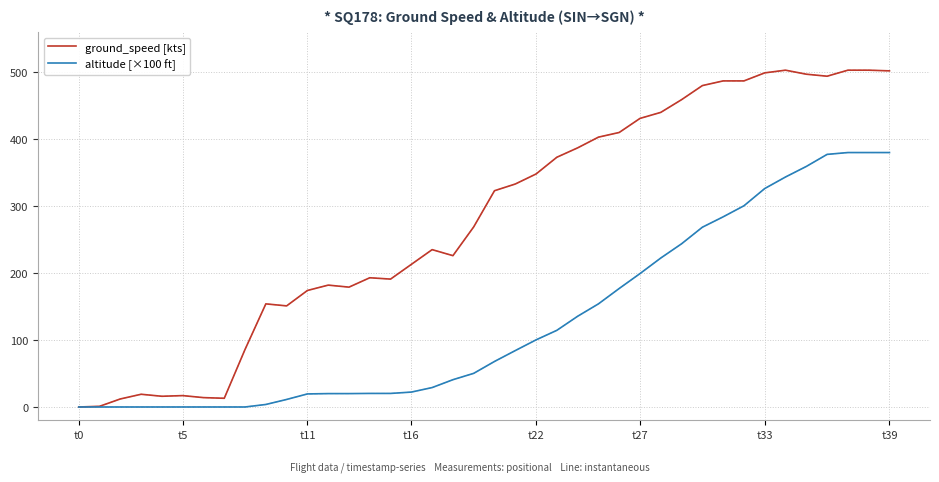

What are all the series names shown in the legend?

ground_speed [kts], altitude [×100 ft]